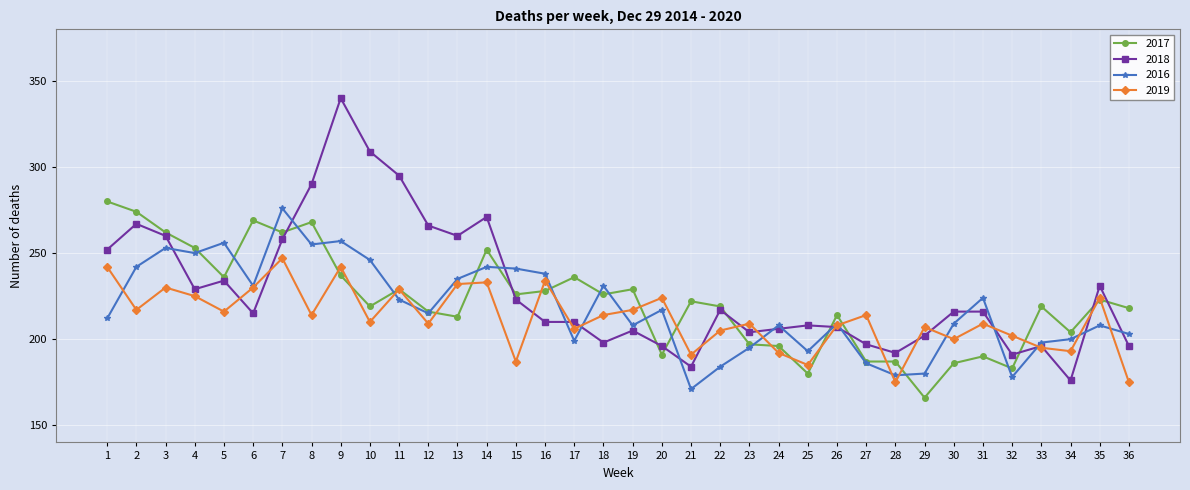

Reading left to right, transcribe all the data shown in this chart.

2017: 280	274	262	253	236	269	262	268	237	219	229	216	213	252	226	228	236	226	229	191	222	219	197	196	180	214	187	187	166	186	190	183	219	204	223	218
2018: 252	267	260	229	234	215	258	290	340	309	295	266	260	271	223	210	210	198	205	196	184	217	204	206	208	207	197	192	202	216	216	191	196	176	231	196
2016: 212	242	253	250	256	231	276	255	257	246	223	215	235	242	241	238	199	231	208	217	171	184	195	208	193	209	186	179	180	209	224	178	198	200	208	203
2019: 242	217	230	225	216	230	247	214	242	210	229	209	232	233	187	234	206	214	217	224	191	205	209	192	185	208	214	175	207	200	209	202	195	193	224	175